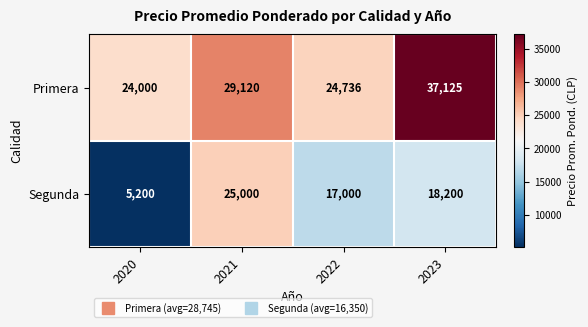

What is the sum of the Primera values at 2021 and 2020?

53120